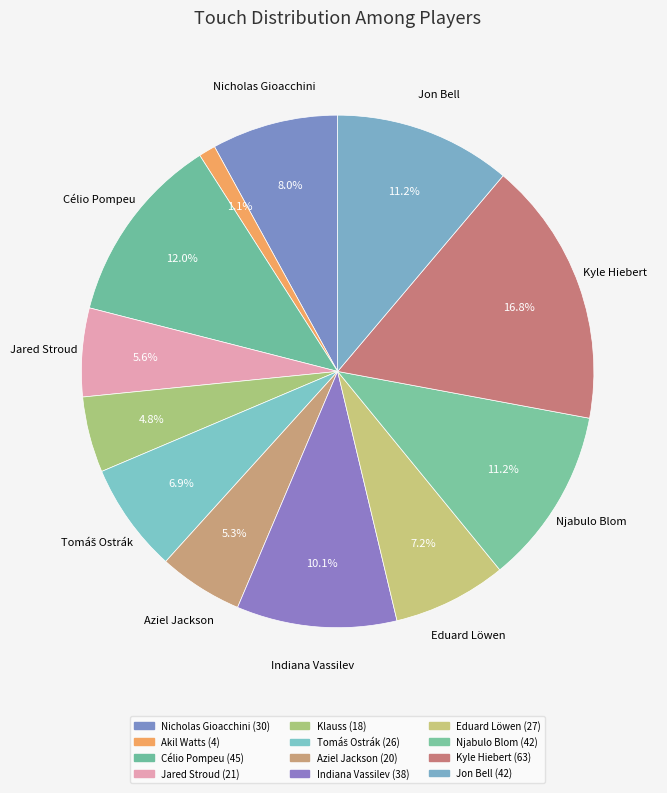

Does Tomáš Ostrák represent more than half of the total?

No